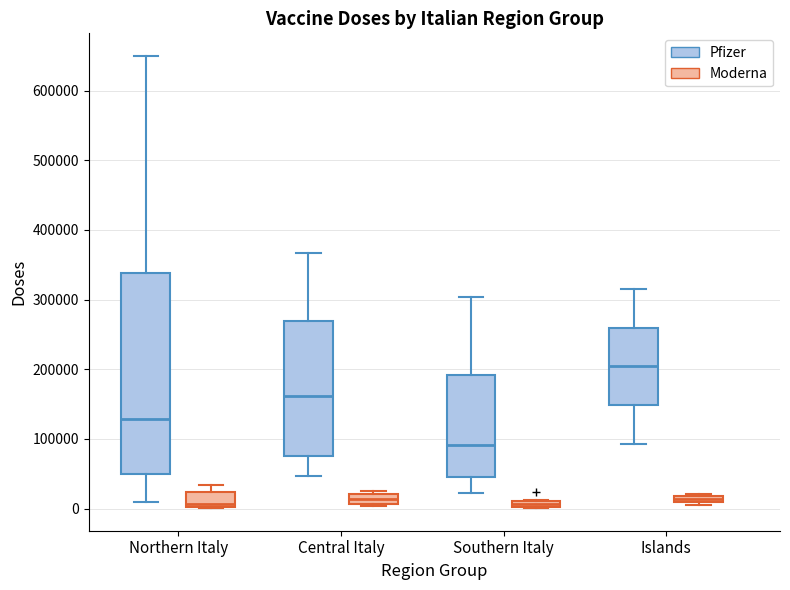

Which box is the tallest, from its lower edge to its upper edge?

Northern Italy (Pfizer)